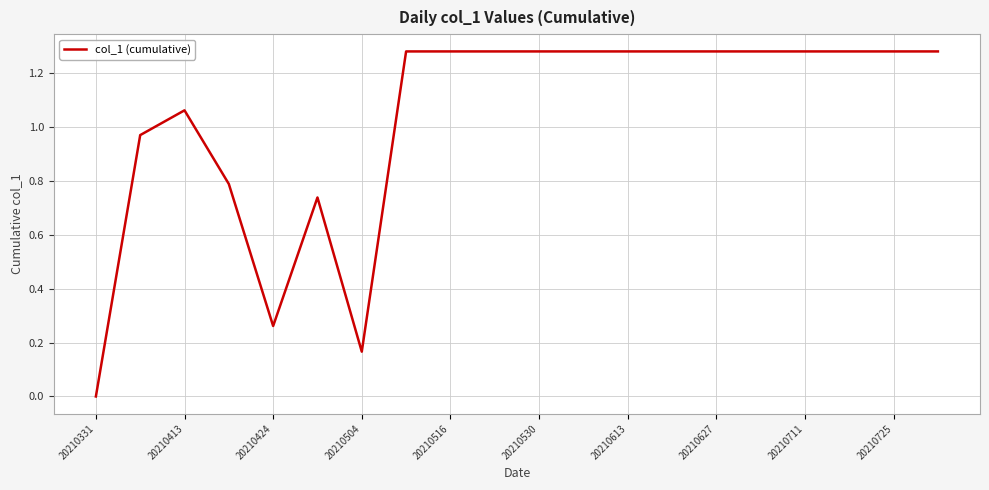

True or false: there are more than 0 points higher than both neighbors.

True